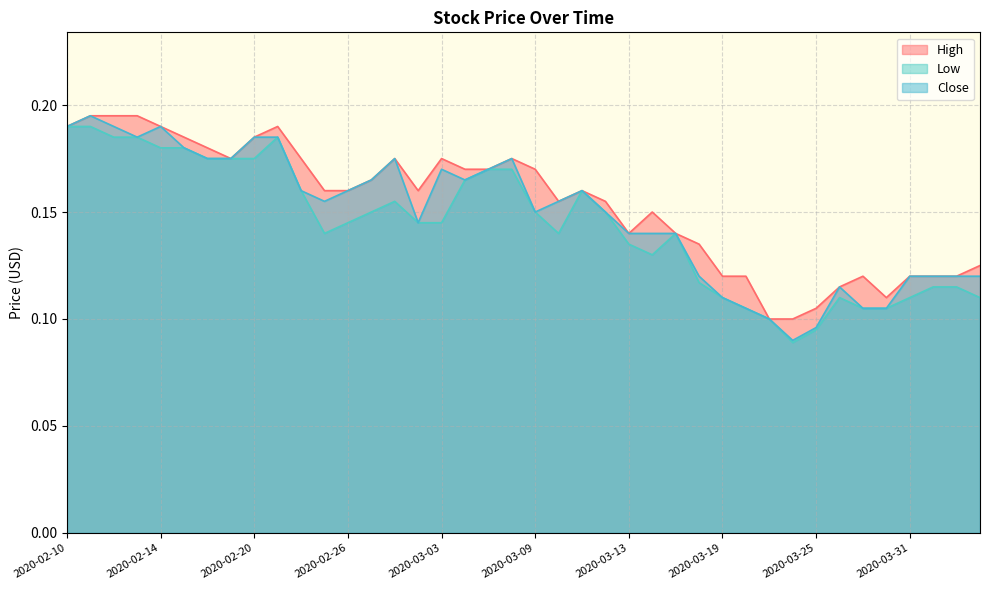

What are all the series names shown in the legend?

High, Low, Close